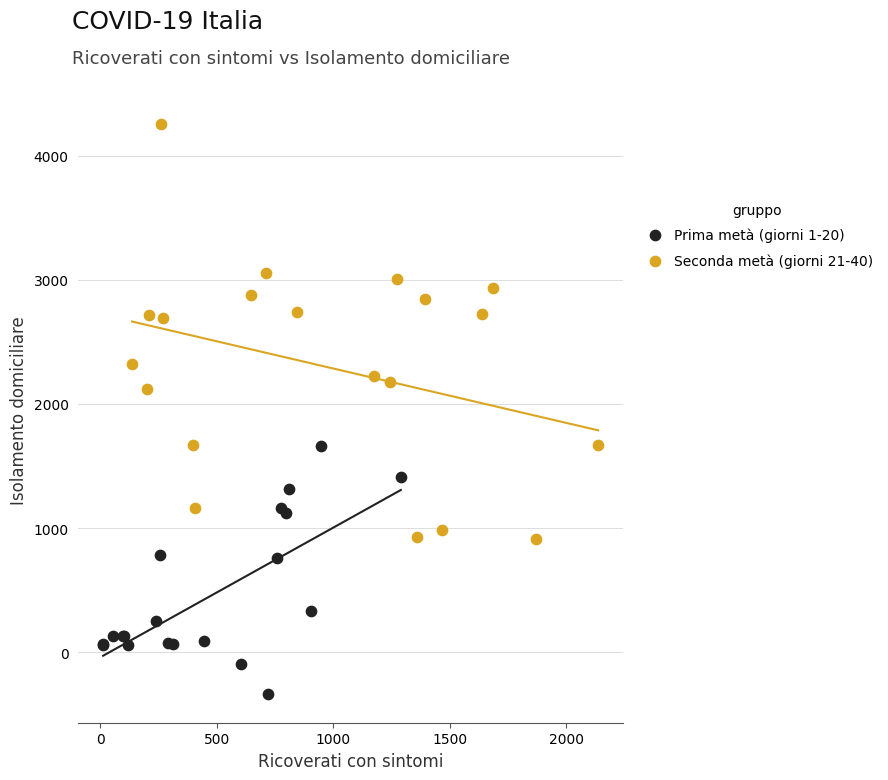

Which series reaches the maximum Y coordinate?

Seconda metà (giorni 21-40)